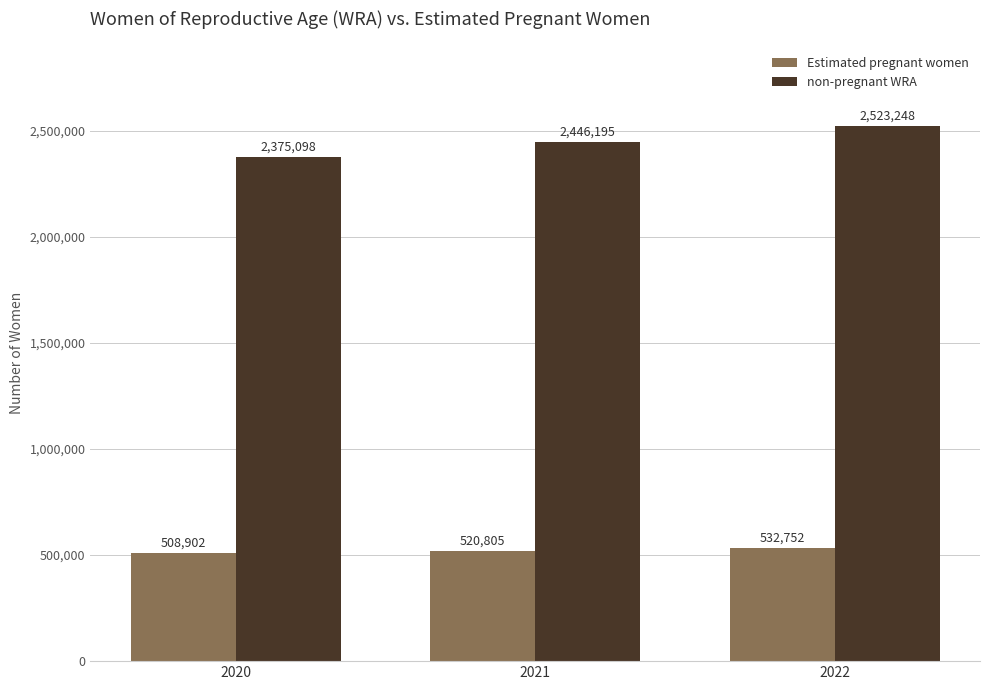

True or false: Estimated pregnant women has a value of 325514.2 at 2022.

False